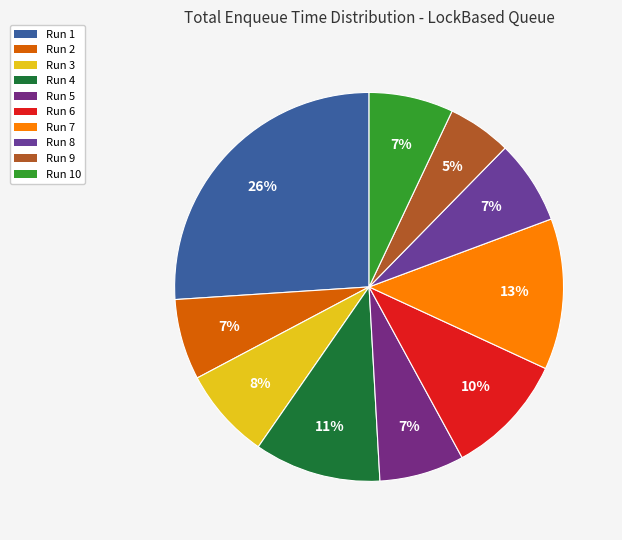

Count the number of slices in the pie.

10